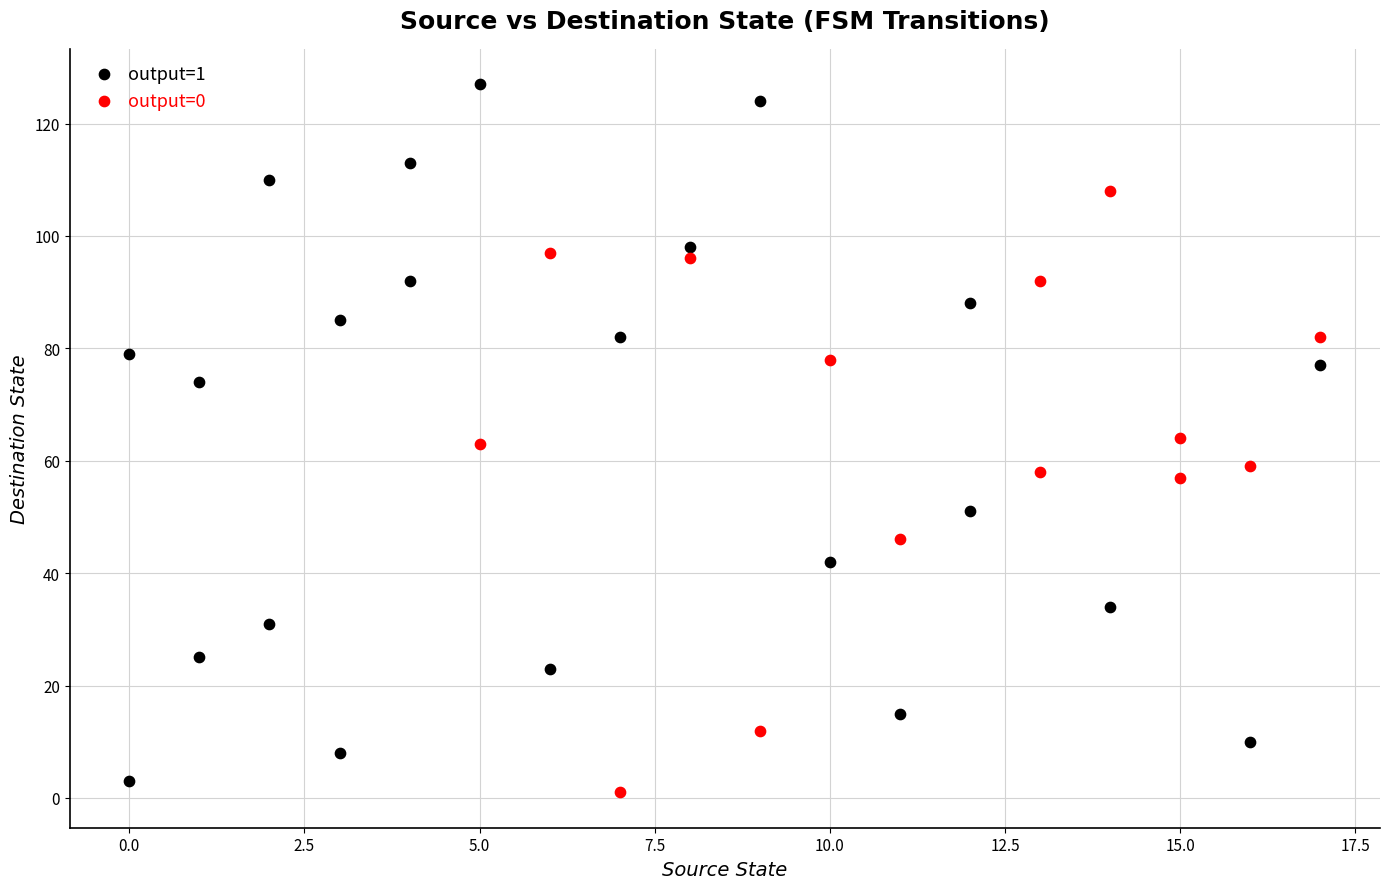

Which series has the largest Y range (max minus min)?

output=1